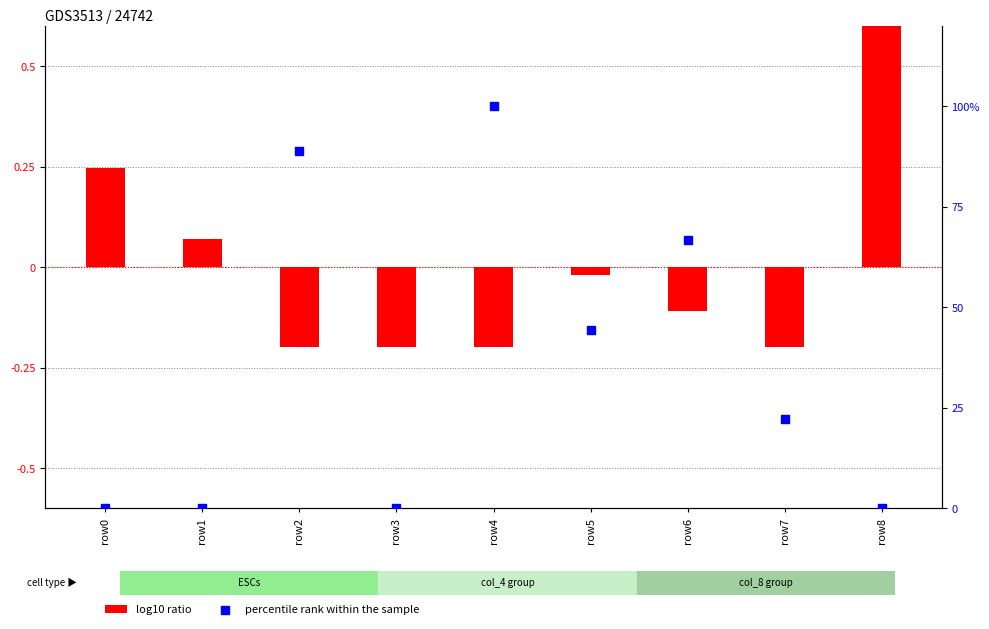

What are all the series names shown in the legend?

log10 ratio, percentile rank within the sample